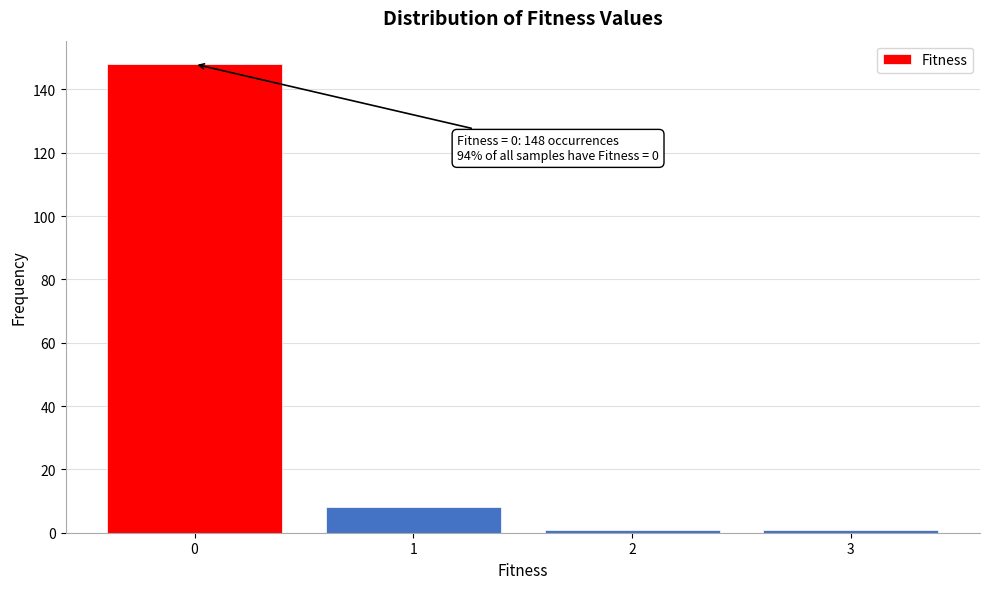

Which range on the x-axis has the tallest bar?

-0.5 to 0.5